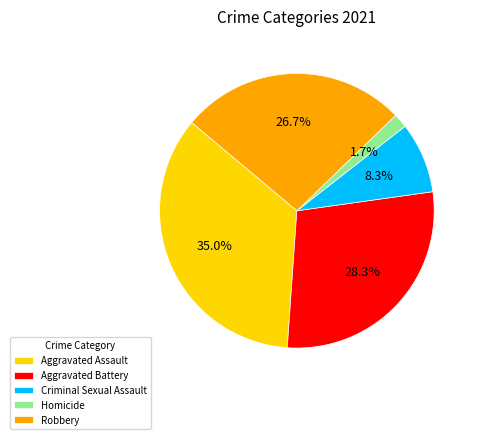

True or false: Robbery accounts for 36% of the total.

False